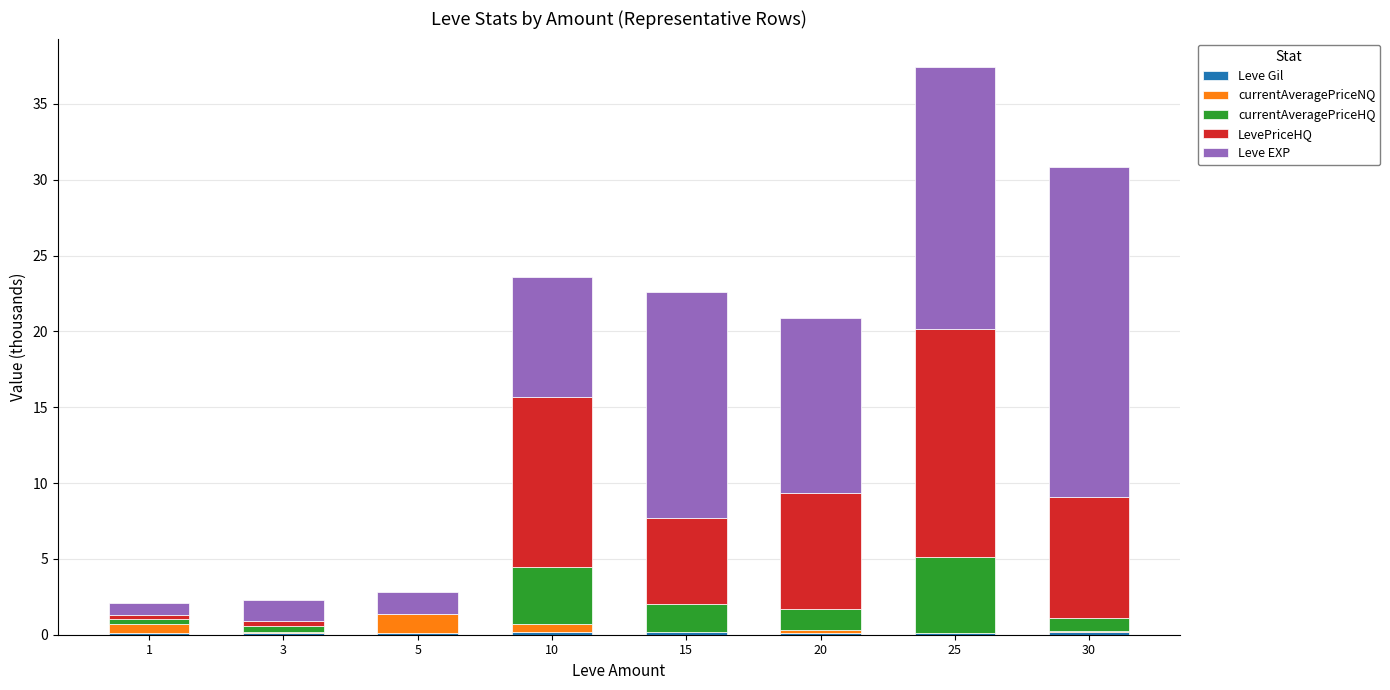

At which category is the sum across all series the highest?

25